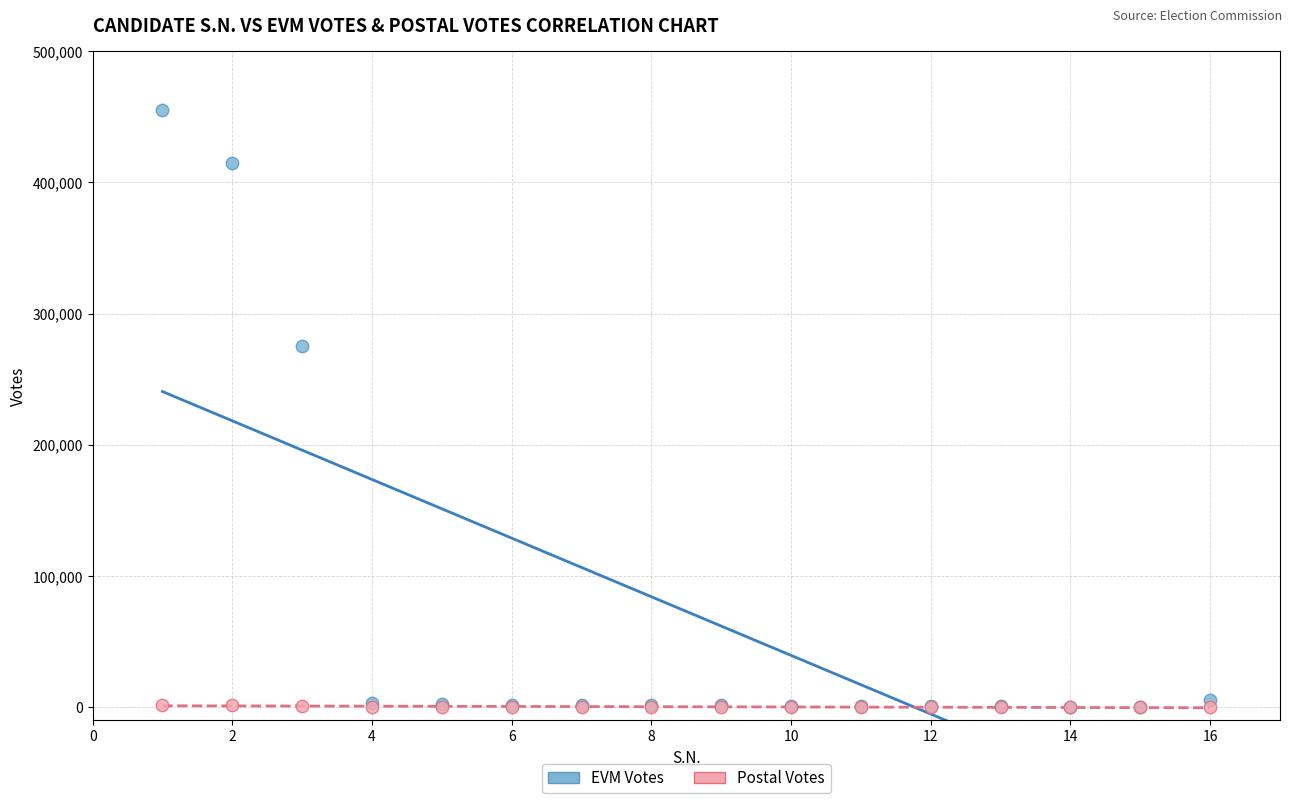

Which series contains the highest Y value?

EVM Votes